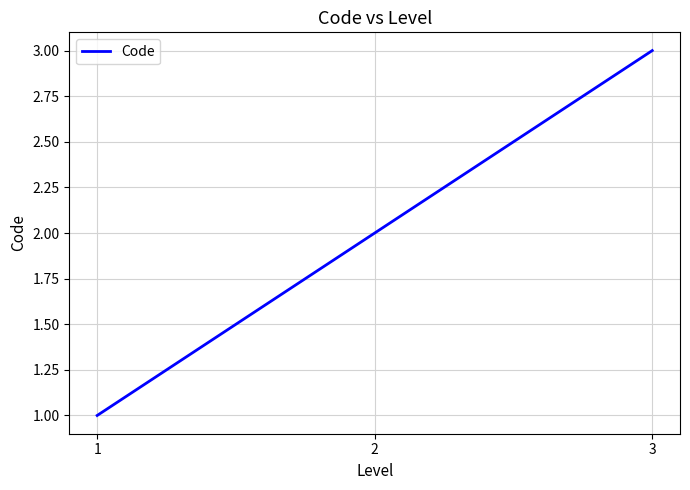

Reading right to left, what are all the values shown in this chart?

3=3	2=2	1=1